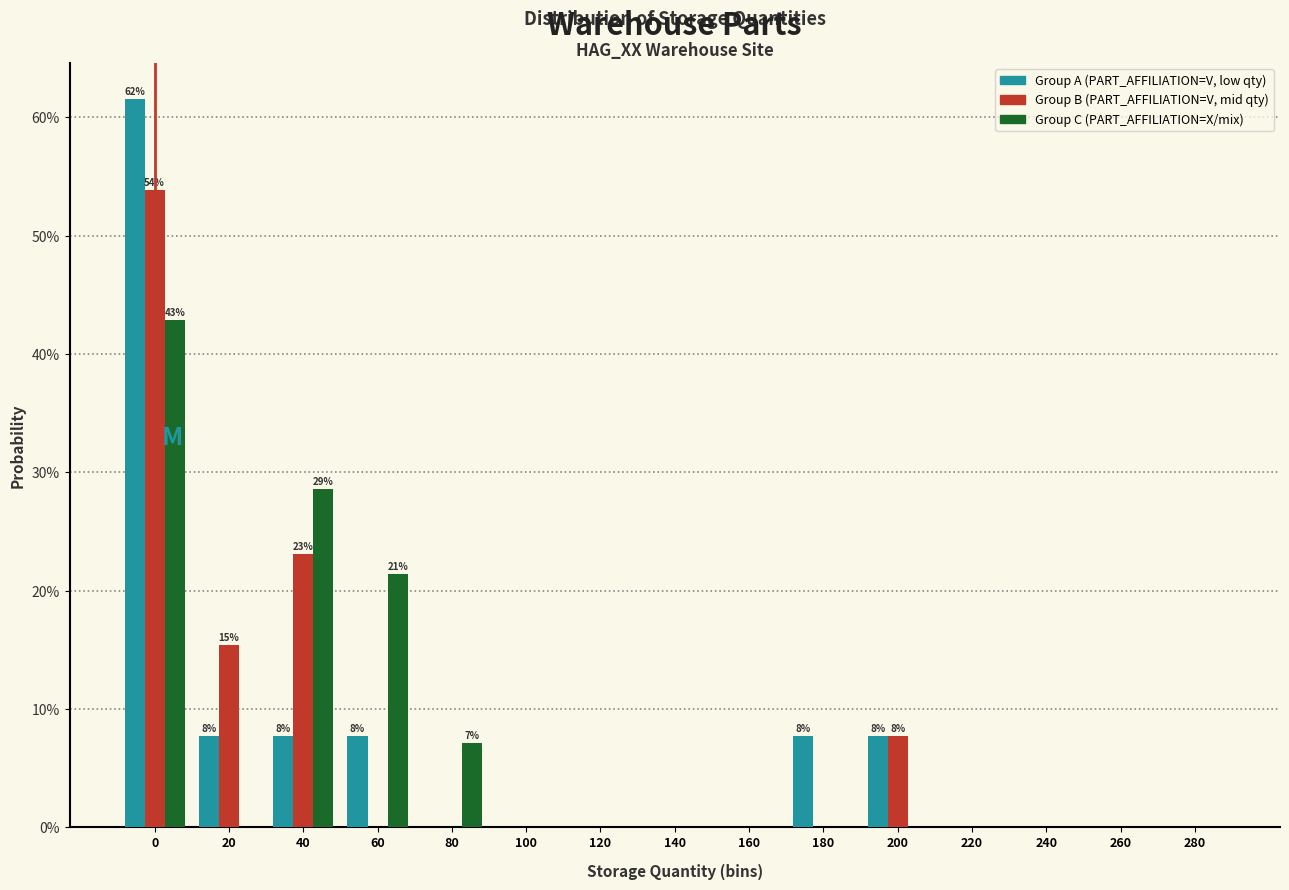

What are all the series names shown in the legend?

Group A (PART_AFFILIATION=V, low qty), Group B (PART_AFFILIATION=V, mid qty), Group C (PART_AFFILIATION=X/mix)